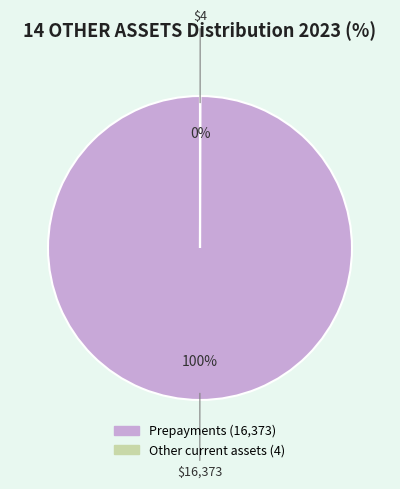

Which slice represents more than half of the pie?

Prepayments